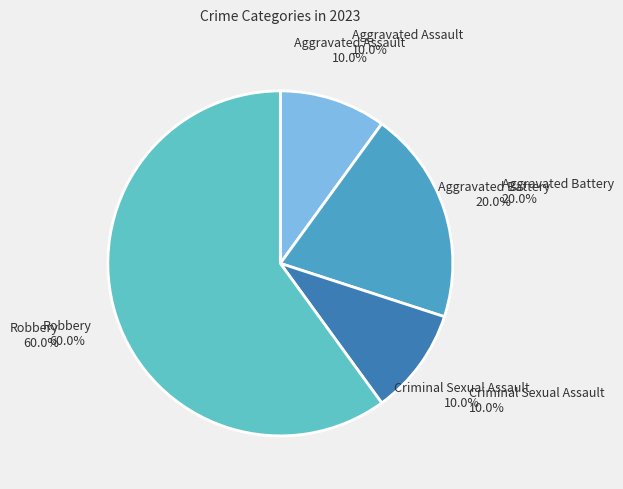

Is it true that Aggravated Battery is 14% of the pie?

False